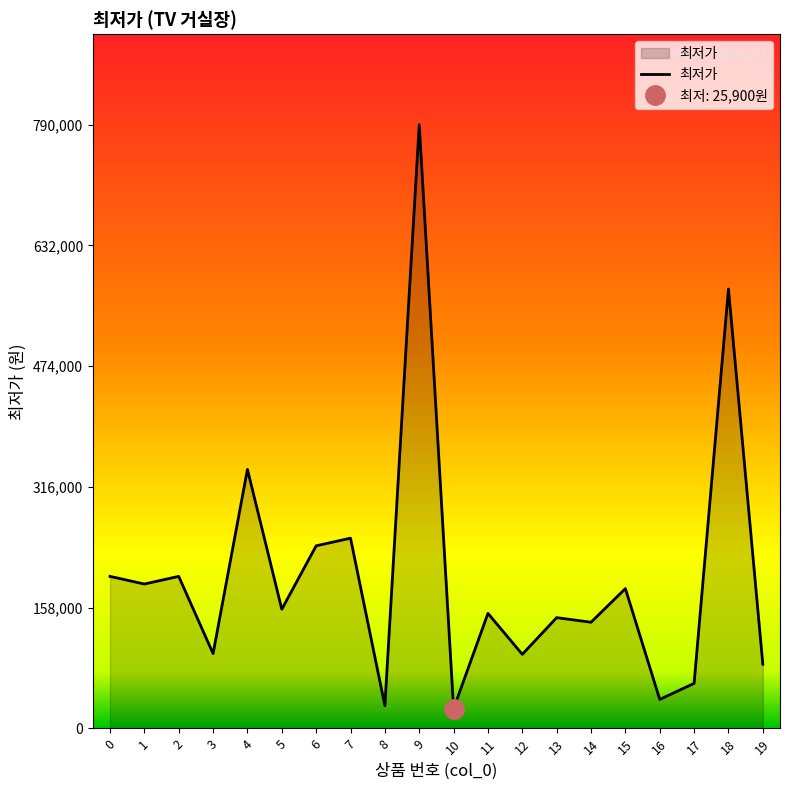

Reading left to right, list all the values displayed in this chart.

0=199000	1=189000	2=199000	3=98000	4=339000	5=156000	6=239000	7=249000	8=29800	9=790000	10=25900	11=150580	12=97000	13=145000	14=139000	15=183000	16=38000	17=59000	18=575000	19=84000